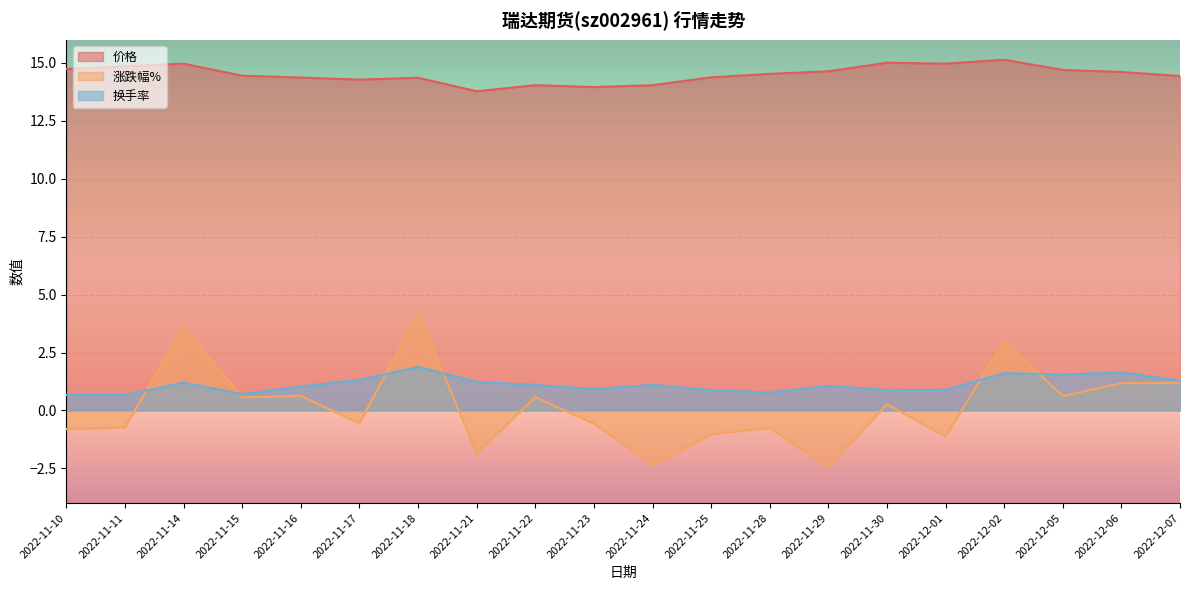

What is the spread (max minus min) of values at 2022-11-29?

17.1